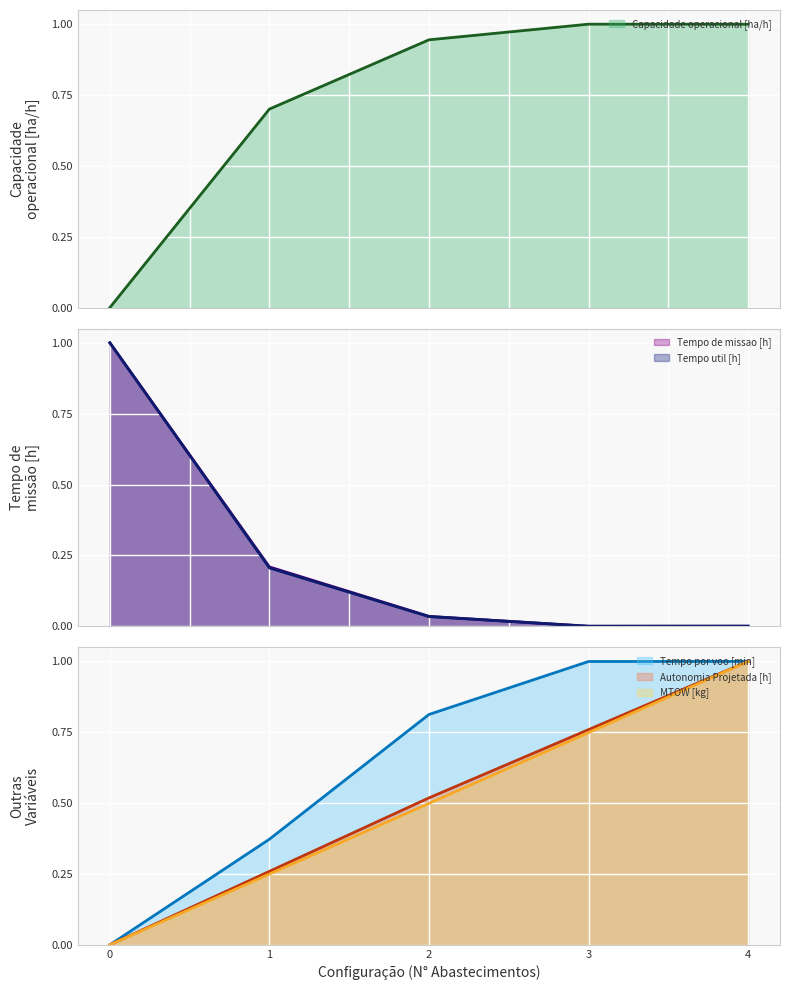

The Tempo por voo [min] series shows 0.0 at 0. True or false?

True